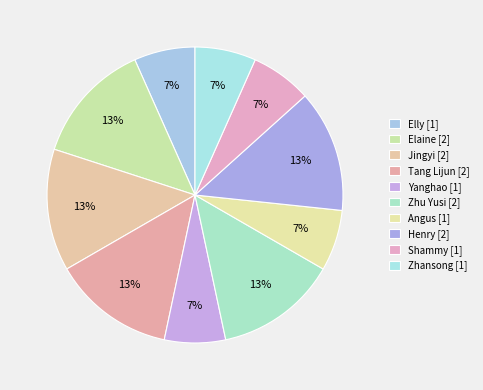

Approximately how many times larger is the value at Shammy compared to Jingyi?

0.5